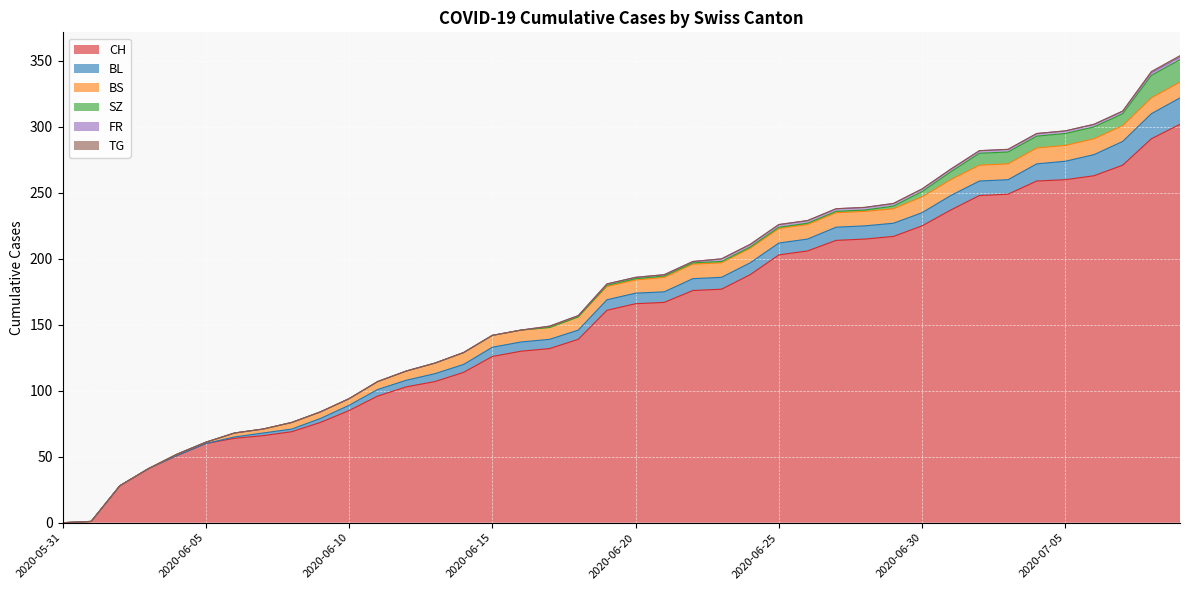

Rank the series by their maximum value, from highest to lowest.

CH, BL, SZ, BS, FR, TG